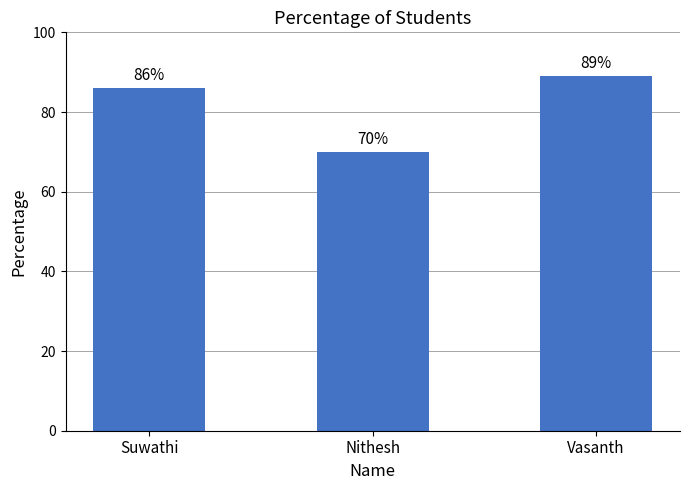

Reading left to right, list all the values displayed in this chart.

86	70	89